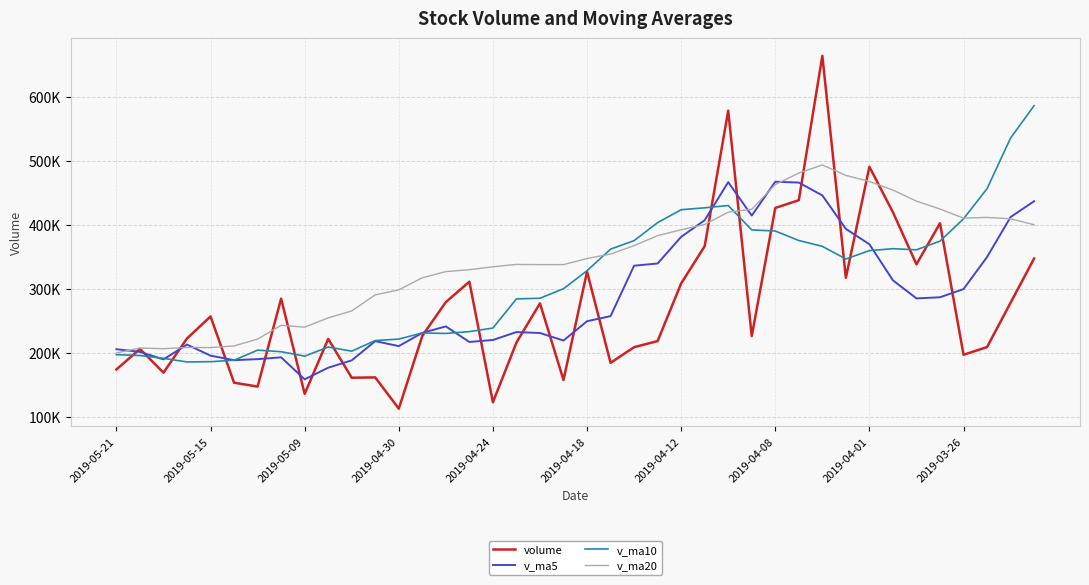

What are all the series names shown in the legend?

volume, v_ma5, v_ma10, v_ma20